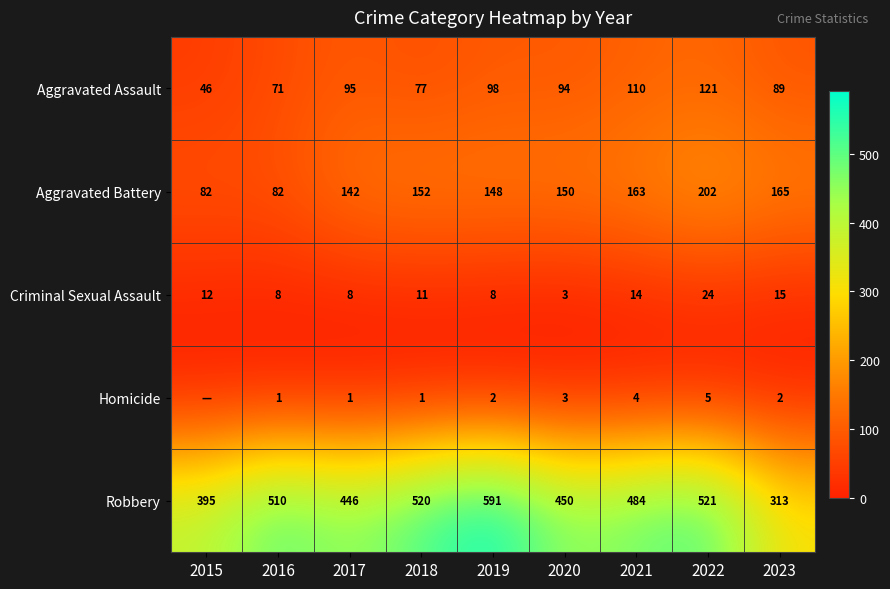

True or false: Aggravated Assault has a value of 74 at 2015.

False